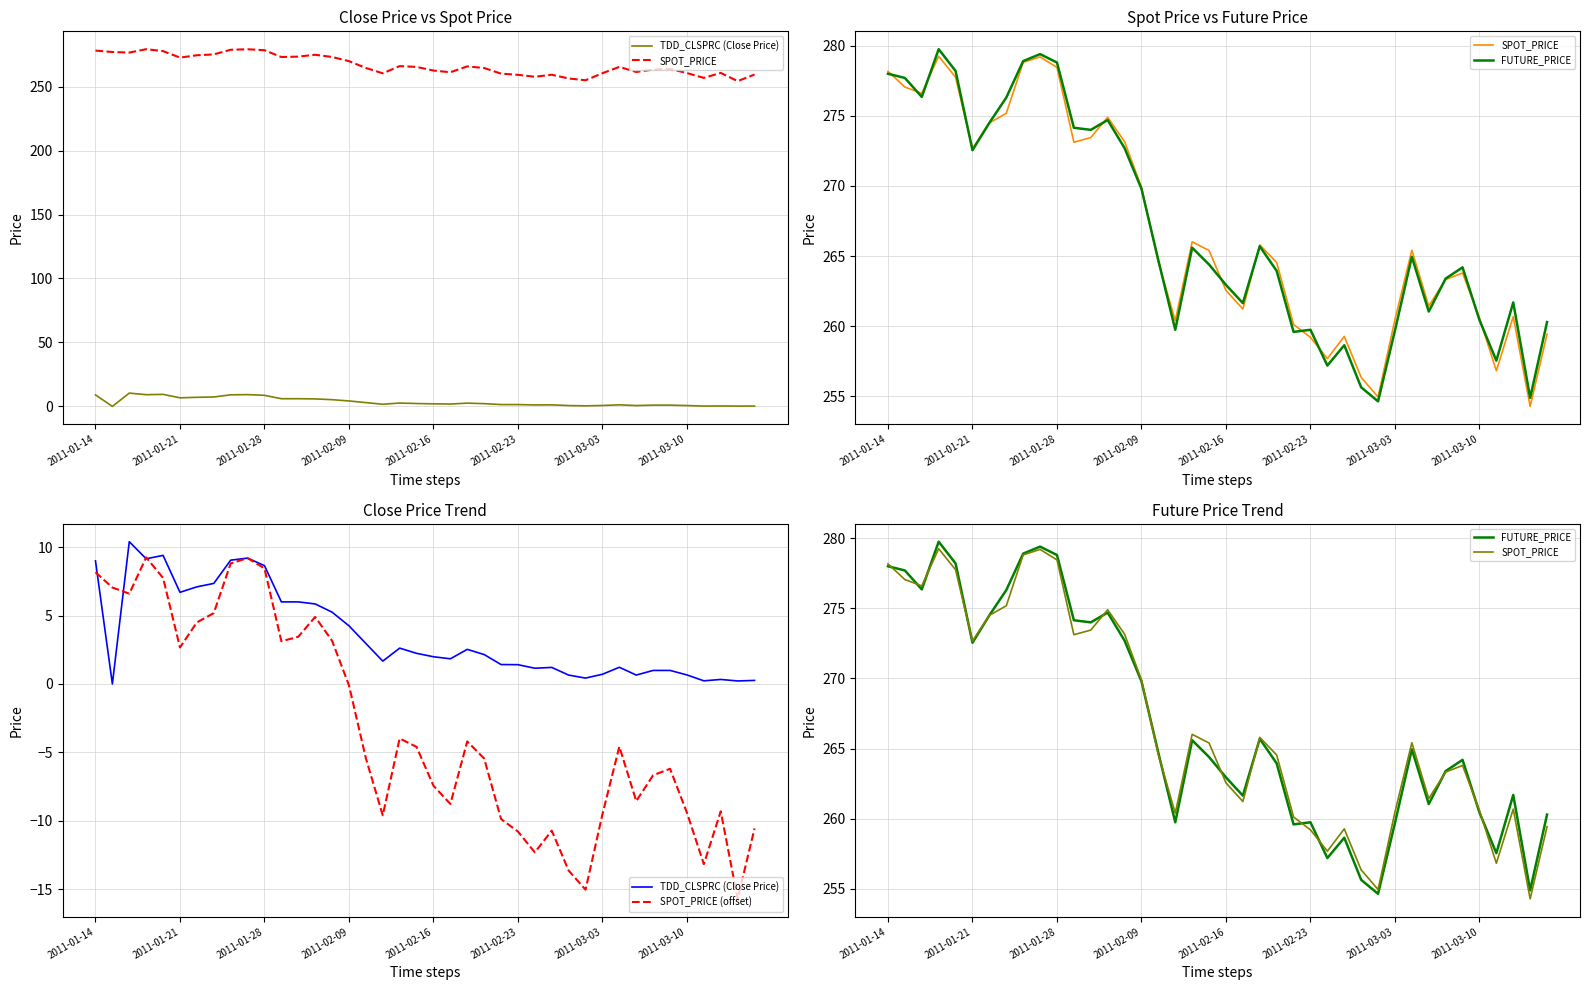

What position from the left is 12?

13